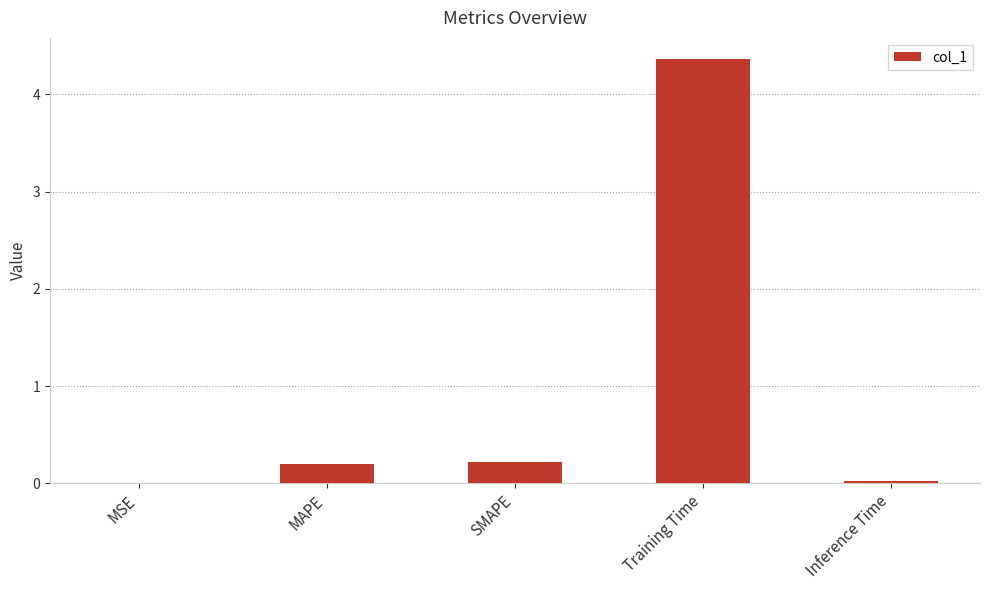

What is the sum of all values?

4.8